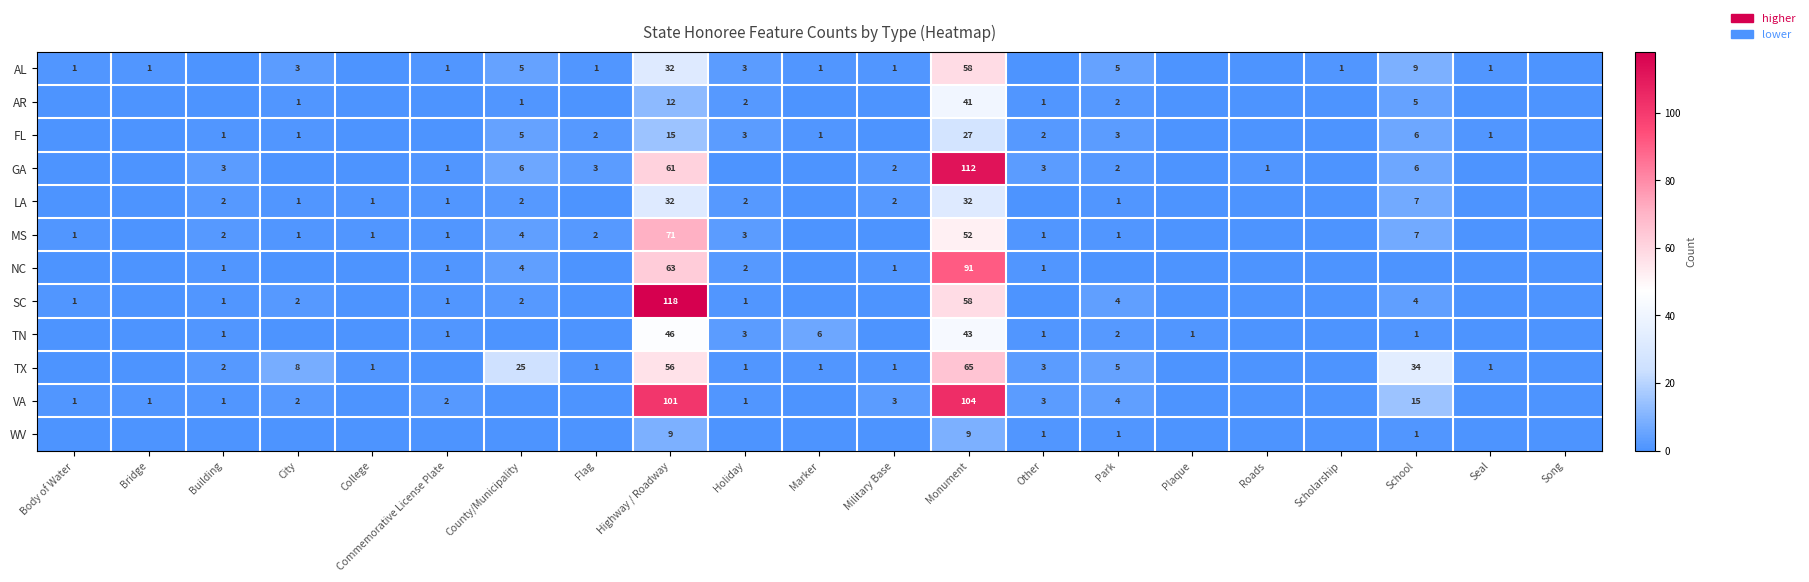

What is the difference between the TN values at Monument and Highway / Roadway?

3